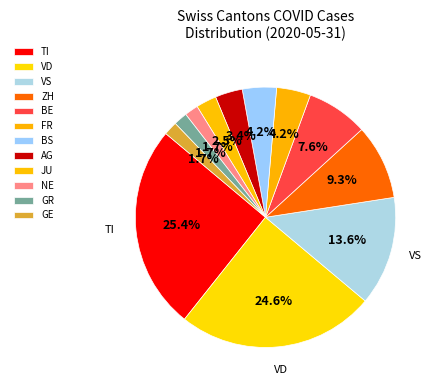

How many segments does this pie chart have?

12